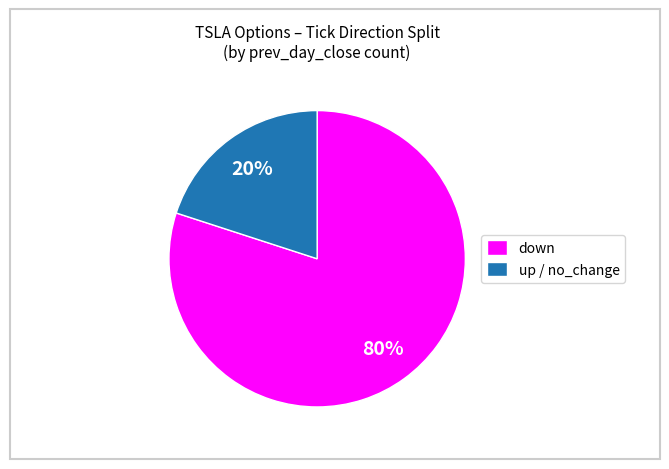

What is the ratio of the value at down to the value at up / no_change?

4.0